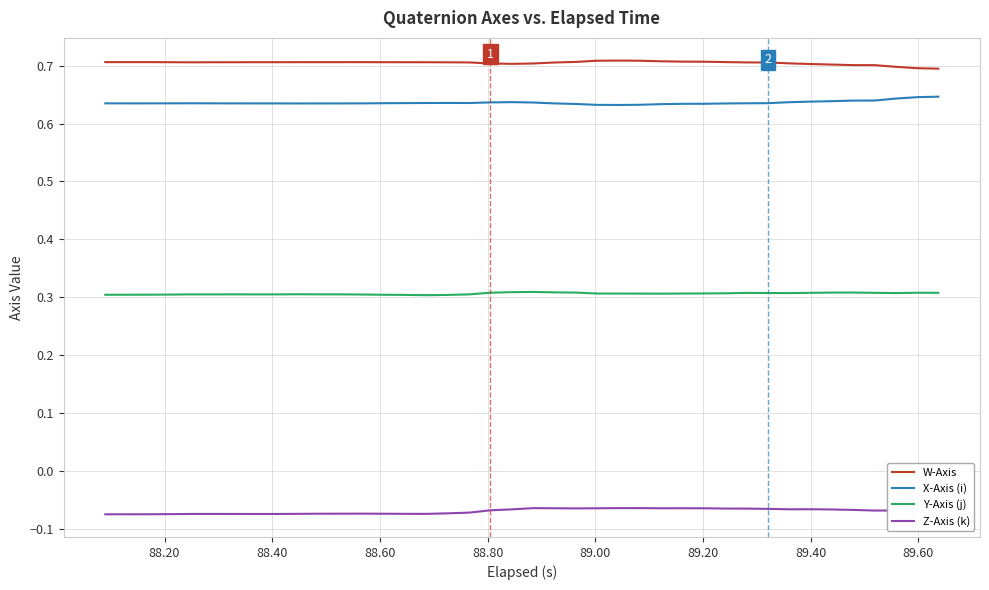

True or false: Y-Axis (j) and X-Axis (i) intersect in this chart.

False